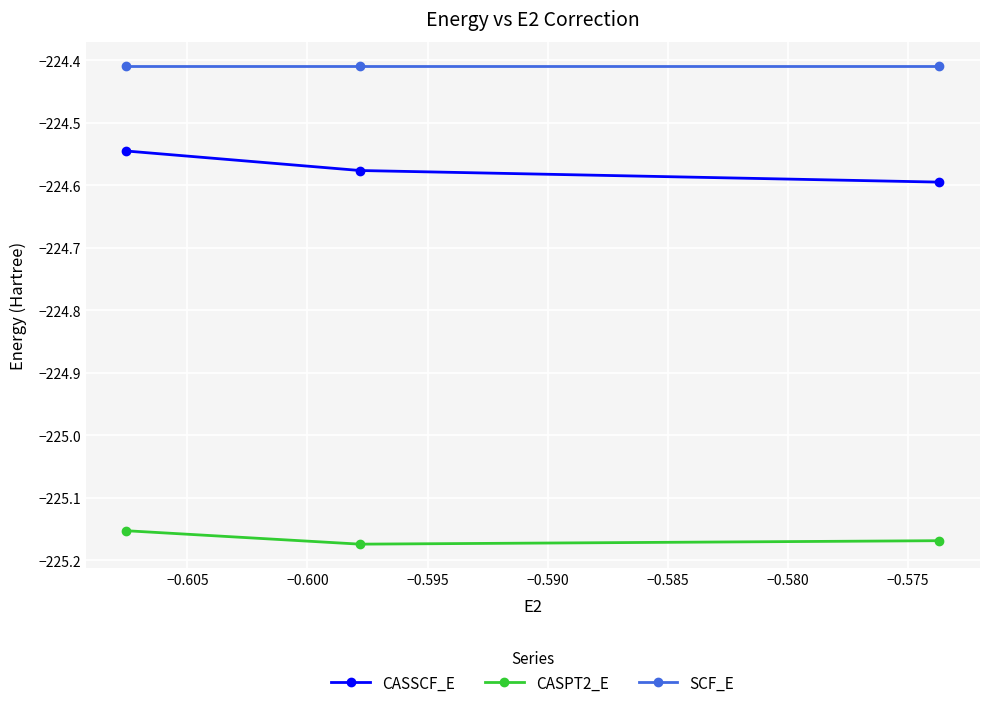

Which series has the largest total across all categories?

SCF_E